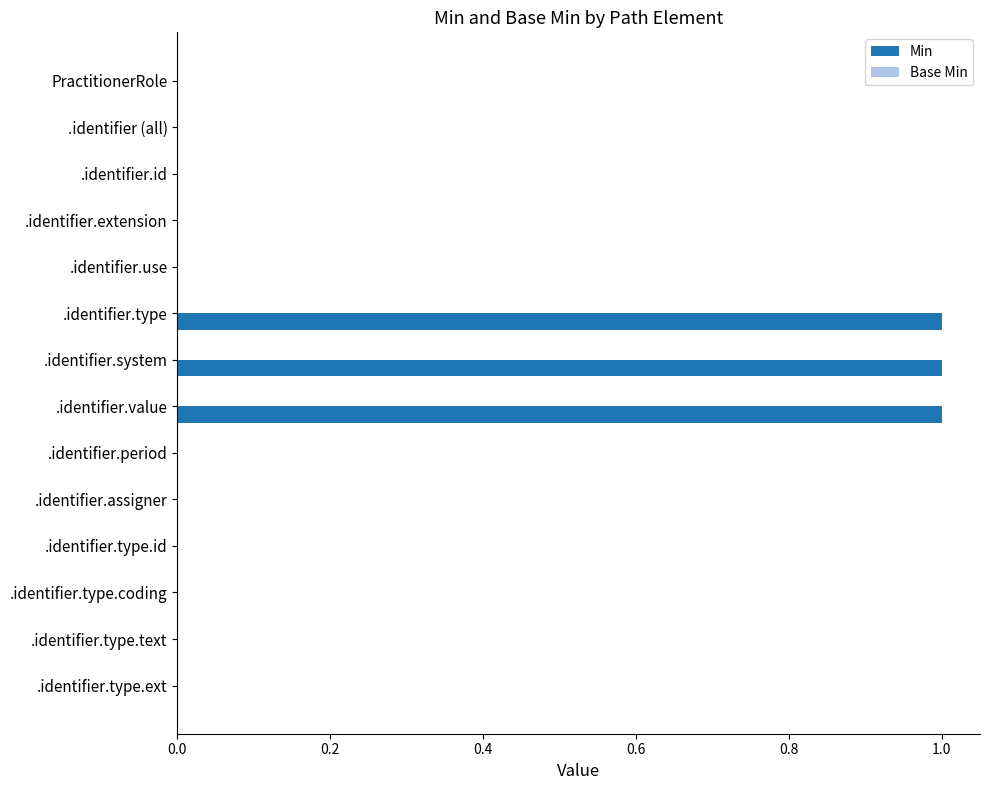

Reading top to bottom, transcribe all the data shown in this chart.

PractitionerRole=0	.identifier (all)=0	.identifier.id=0	.identifier.extension=0	.identifier.use=0	.identifier.type=1	.identifier.system=1	.identifier.value=1	.identifier.period=0	.identifier.assigner=0	.identifier.type.id=0	.identifier.type.coding=0	.identifier.type.text=0	.identifier.type.ext=0